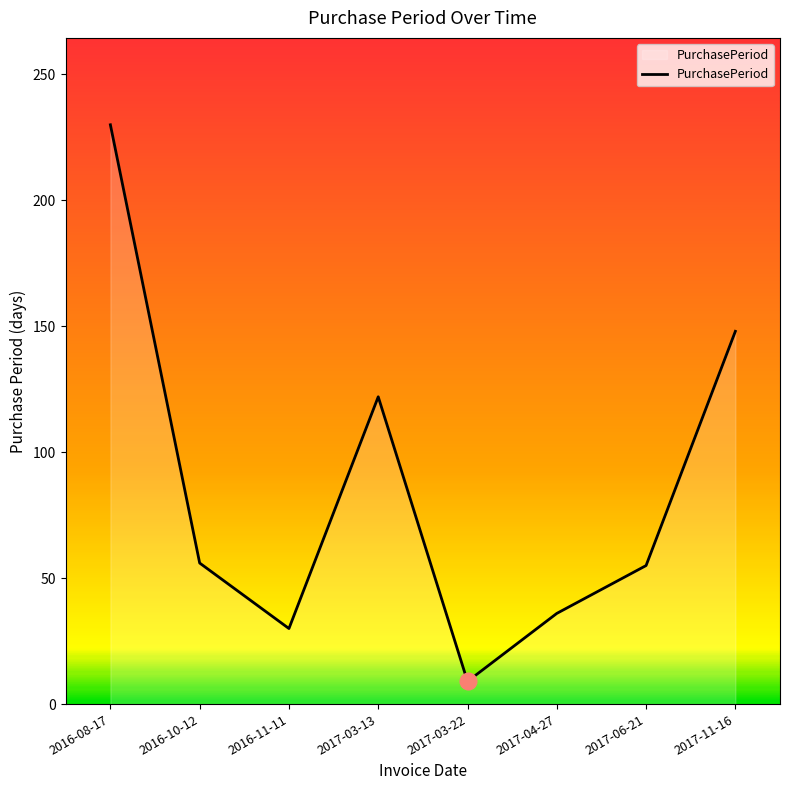

What position from the left is 2017-11-16?

8